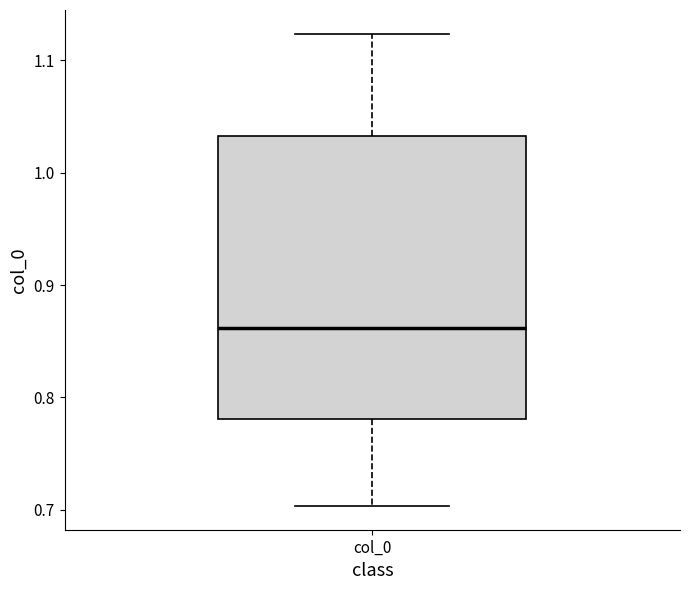

Transcribe this box plot: give where the median line is, the range the box spans, and where the two whiskers end, as read against the y-axis. The values are not printed on the chart, so give them approximately, as read against the axis.

median 0.86, box 0.78 to 1.03, whiskers 0.70 to 1.12